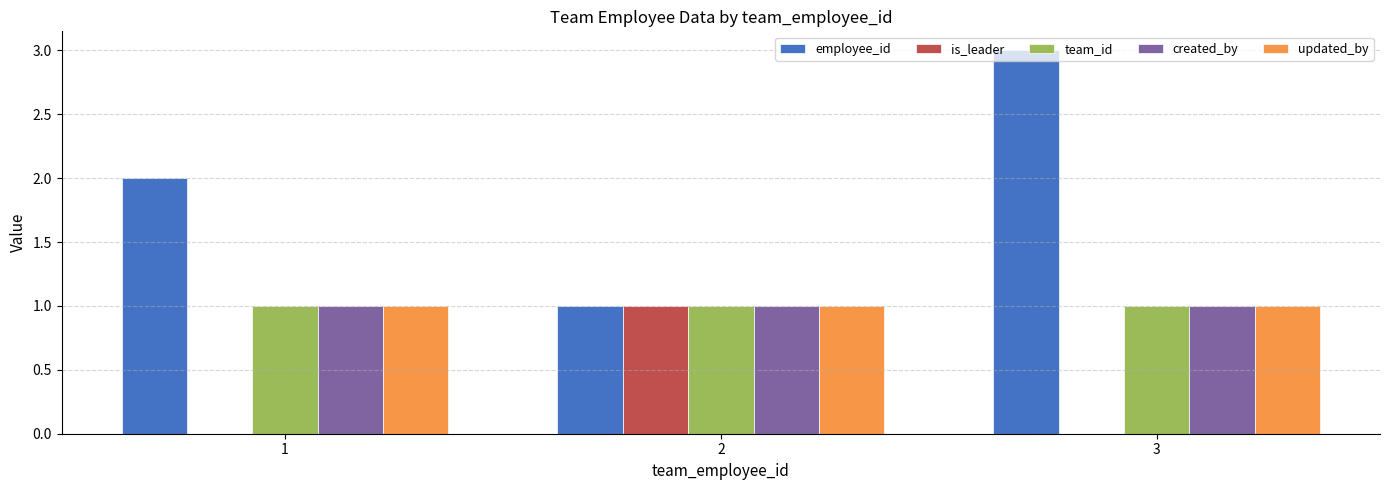

Between 2 and 3, which series saw the biggest shift?

employee_id